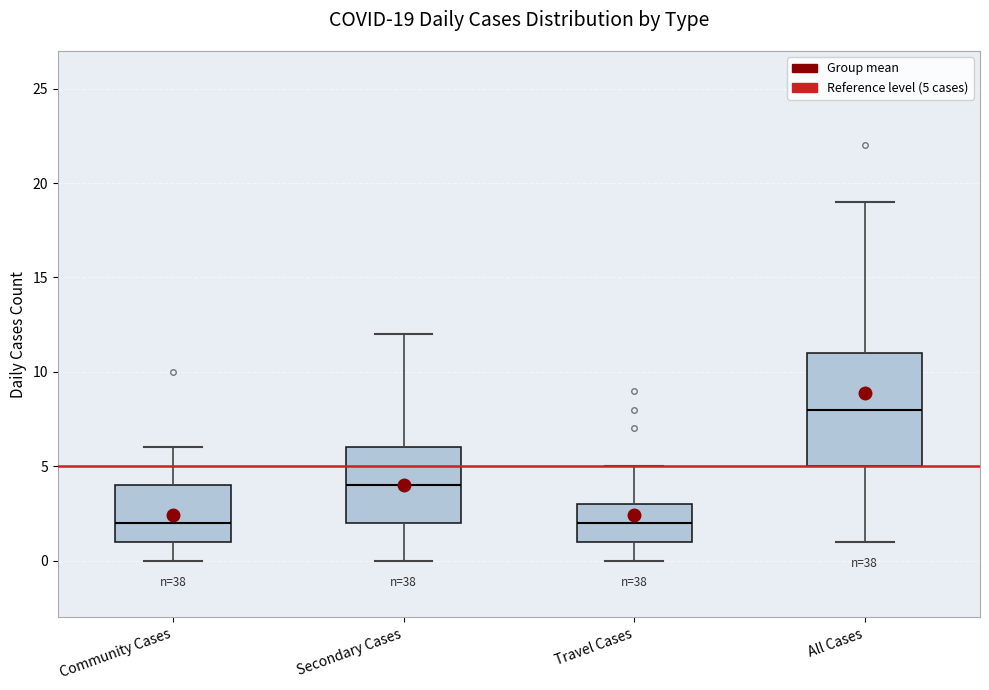

Which box has the highest median line?

All Cases